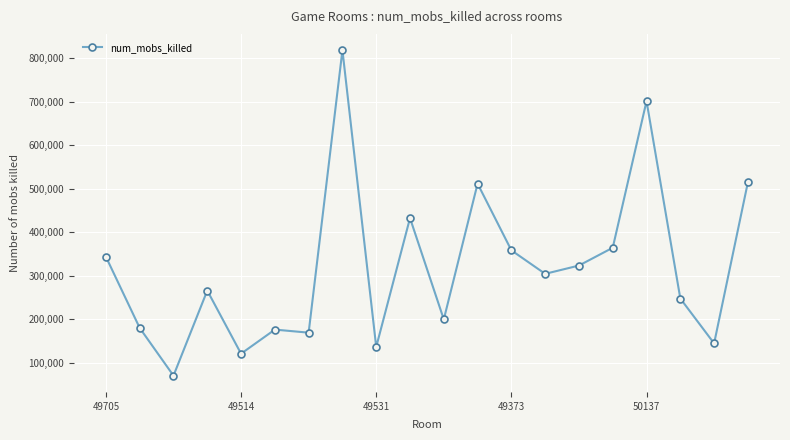

How many data points does each series have?

20